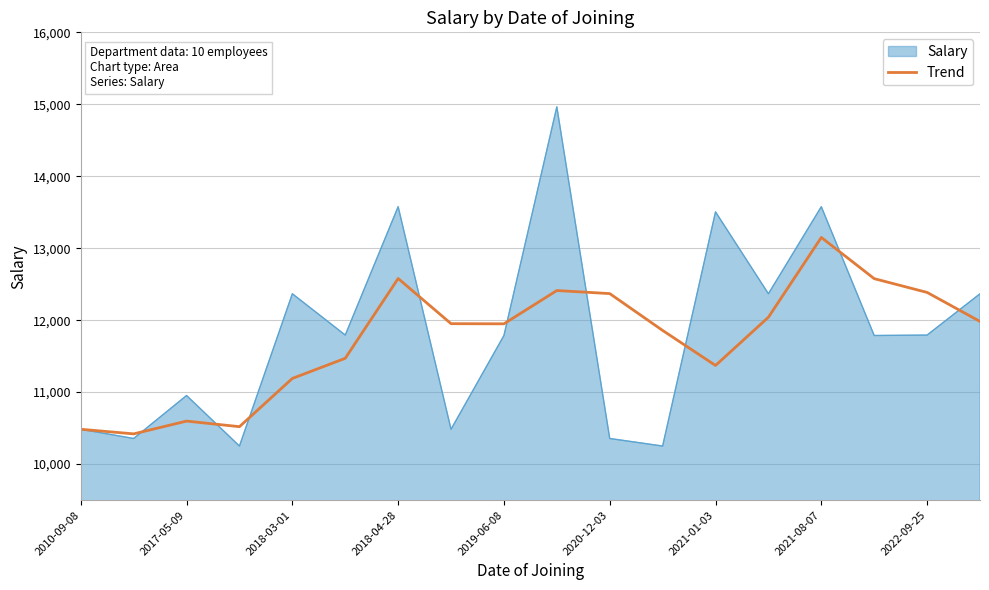

Which series has the largest range (max minus min)?

Salary